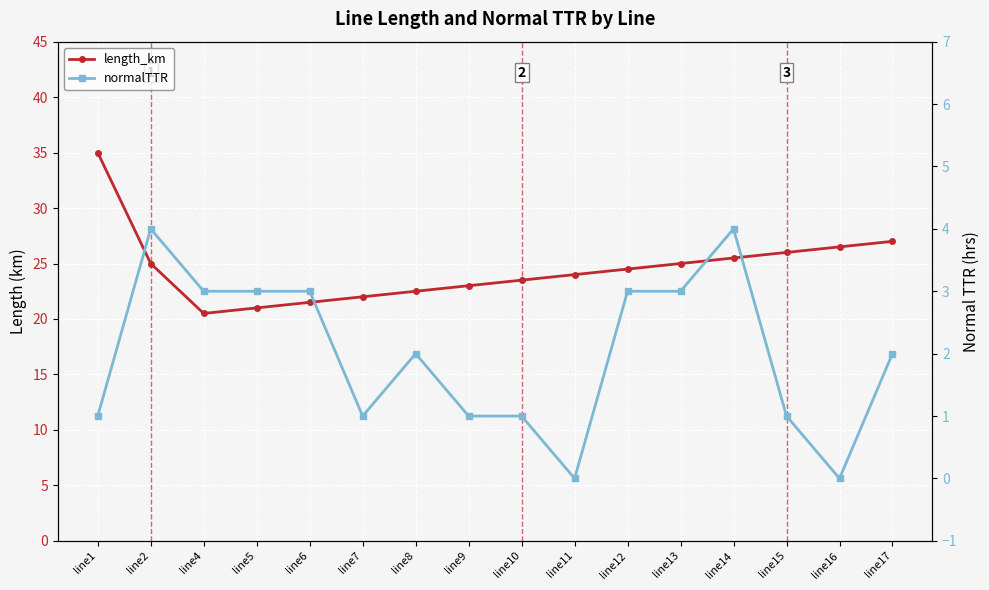

True or false: length_km has a value of 21.0 at line5.

True